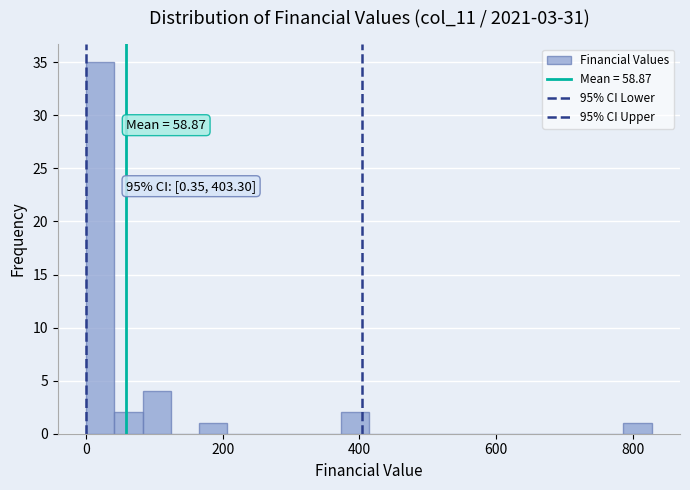

Read against the x-axis, roughly where is the centre of the tallest bar?

20